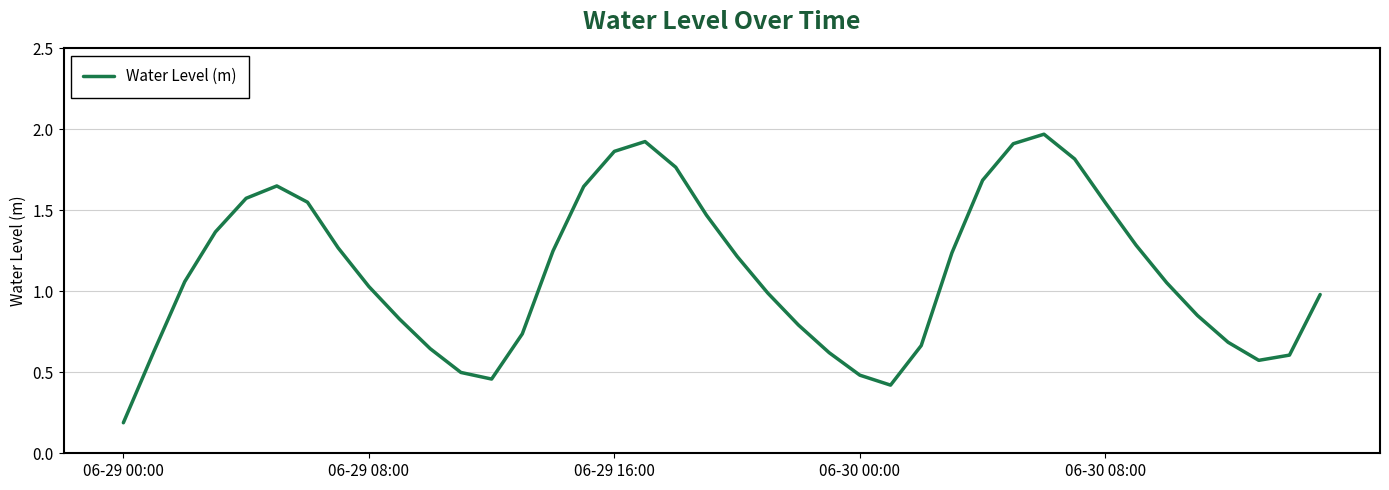

How many lines are shown in the chart?

1